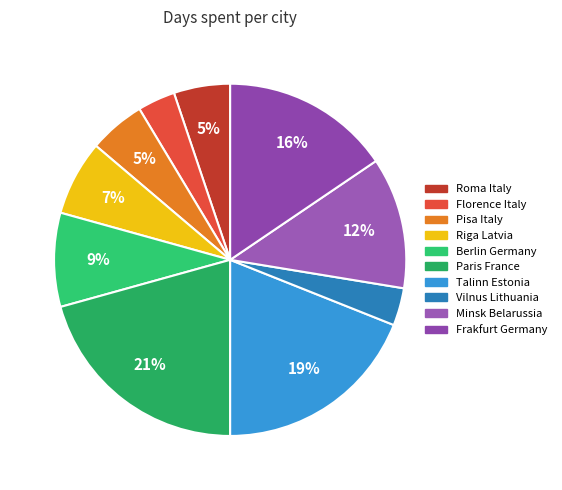

What percentage is the Riga Latvia slice, to the nearest percent?

7%